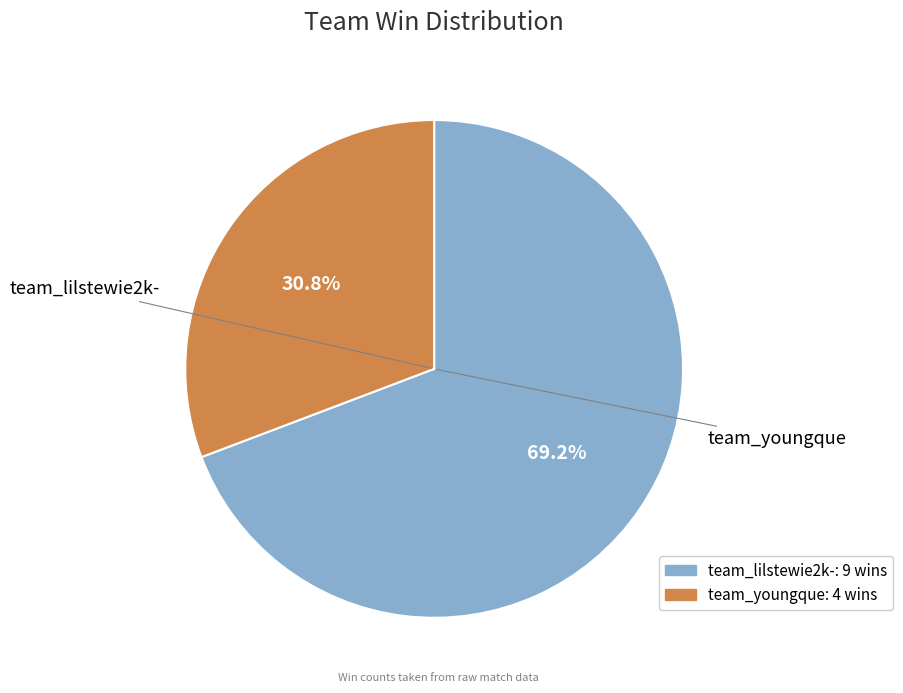

Which category accounts for the majority?

team_lilstewie2k-